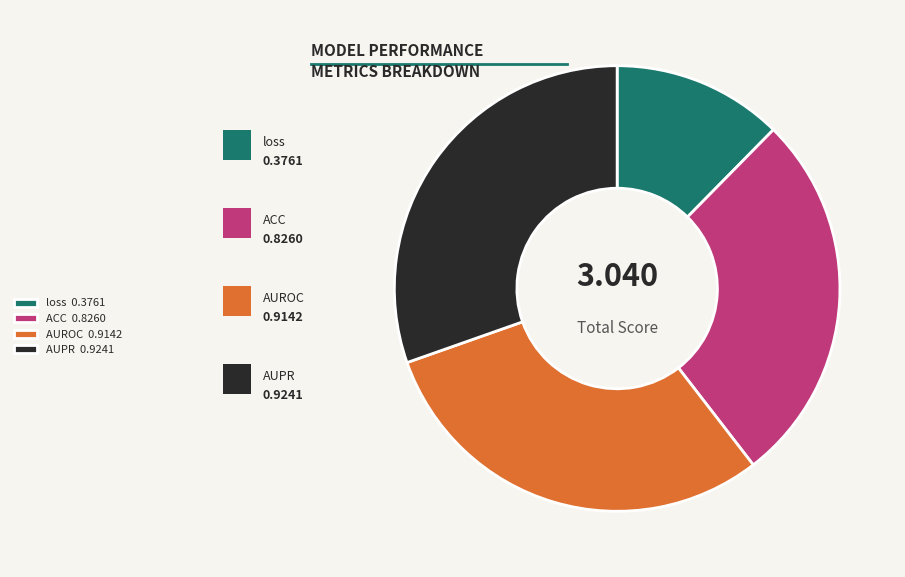

Is there any slice that represents more than half of the pie?

No